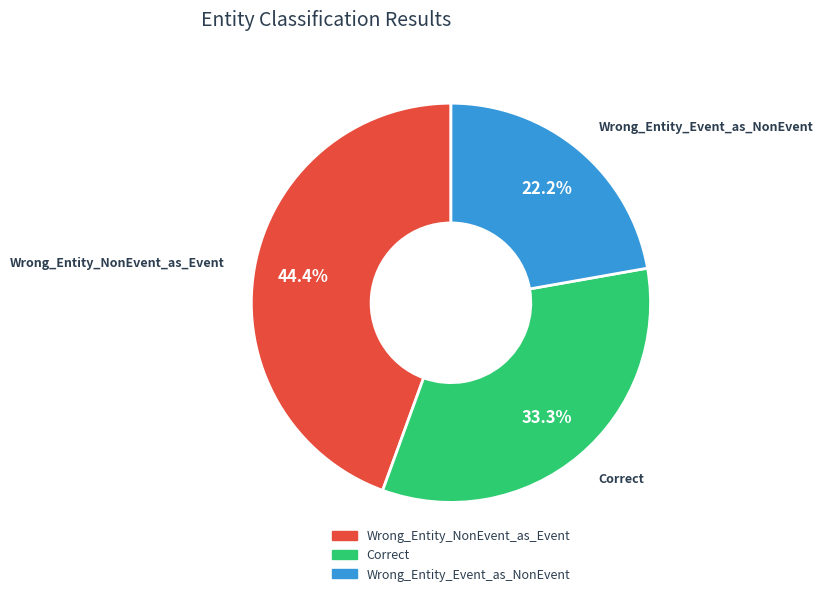

Between Wrong_Entity_NonEvent_as_Event and Wrong_Entity_Event_as_NonEvent, which is larger?

Wrong_Entity_NonEvent_as_Event